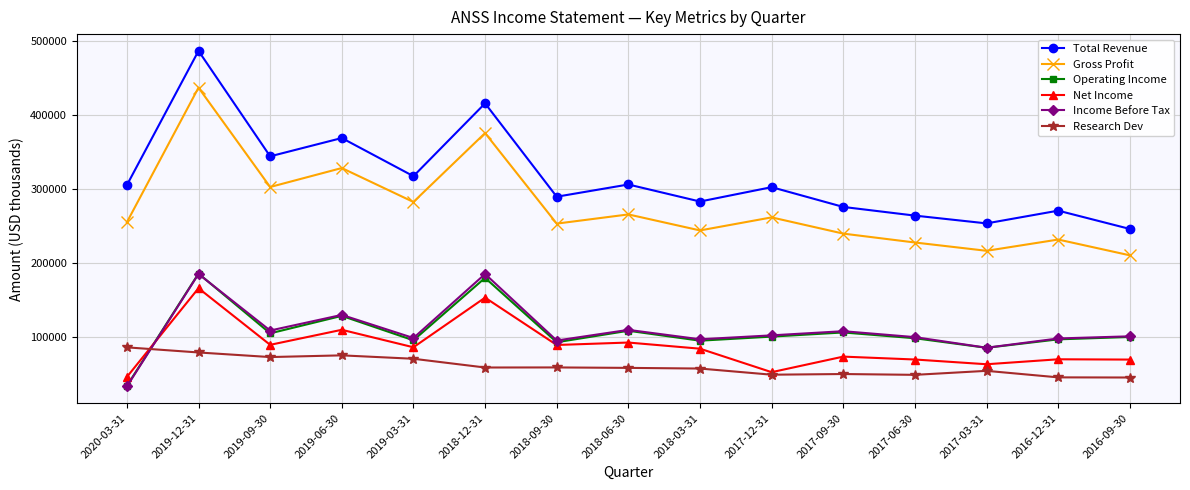

True or false: Research Dev has a value of 19034 at 2018-12-31.

False